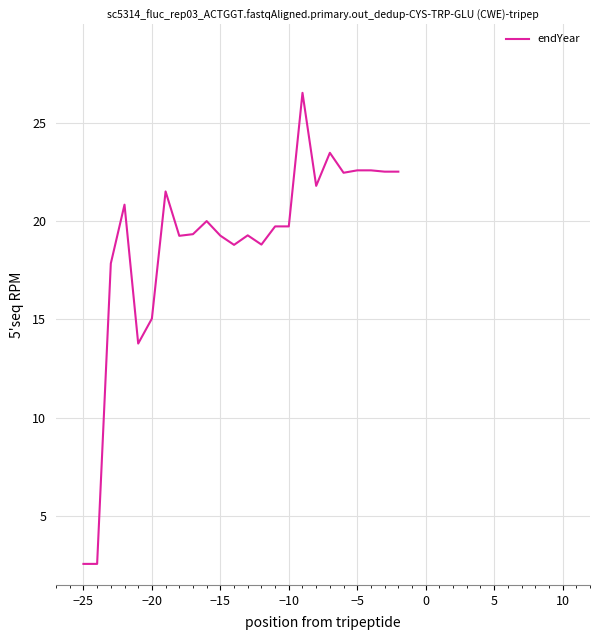

What is the difference between the maximum and minimum values?

24.0